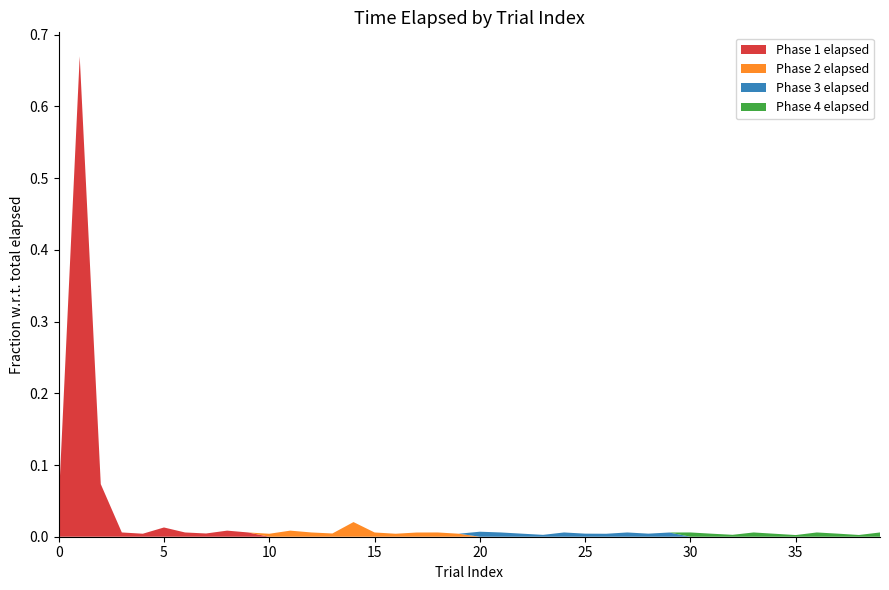

The value of Phase 1 elapsed at 10 is 0.0. True or false?

True